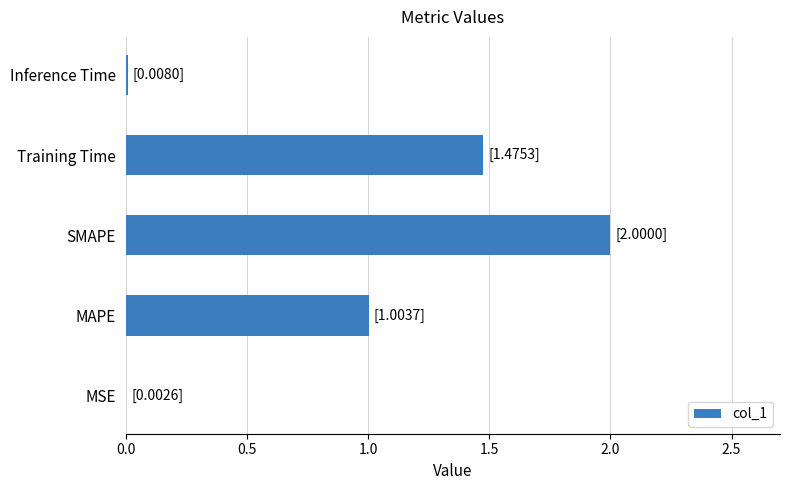

Read the value at SMAPE.

2.0